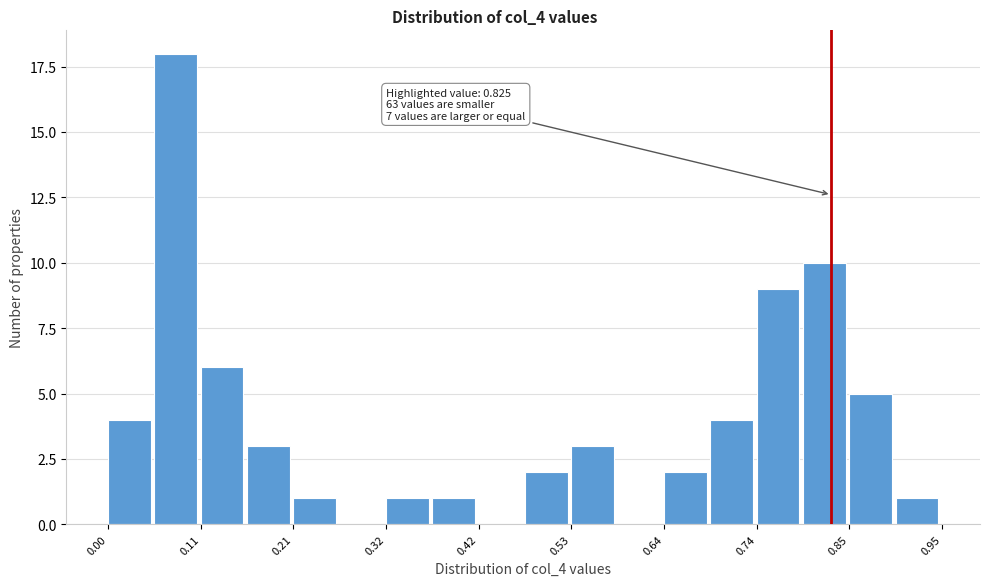

Around what value on the x-axis is the tallest bar? Give the approximate position of its centre, as read against the axis.

0.08